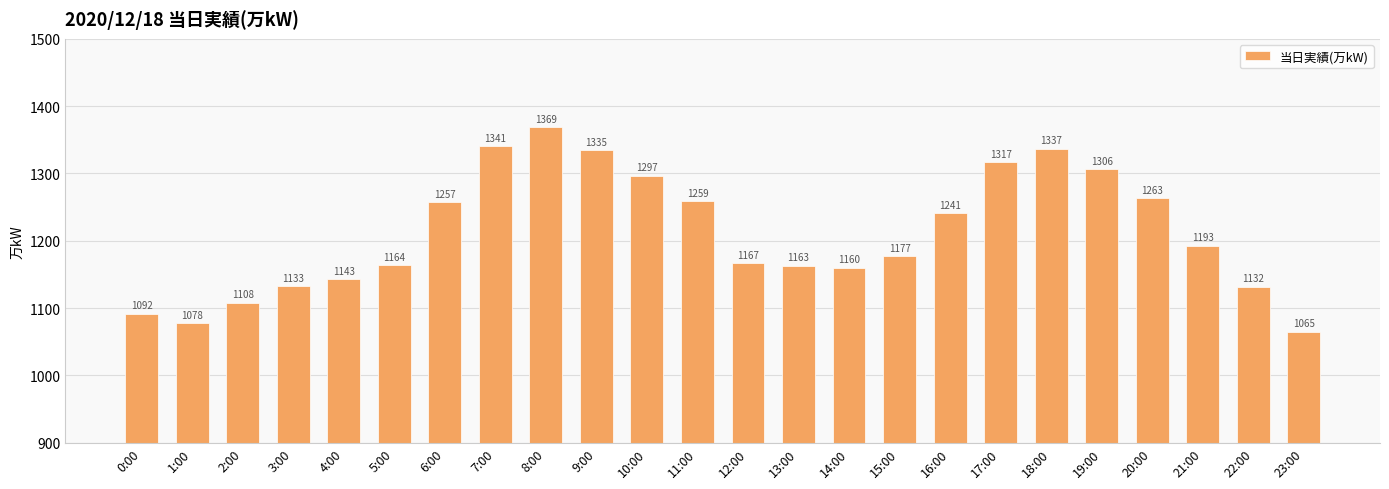

What is the change in value from 1:00 to 3:00?

+55